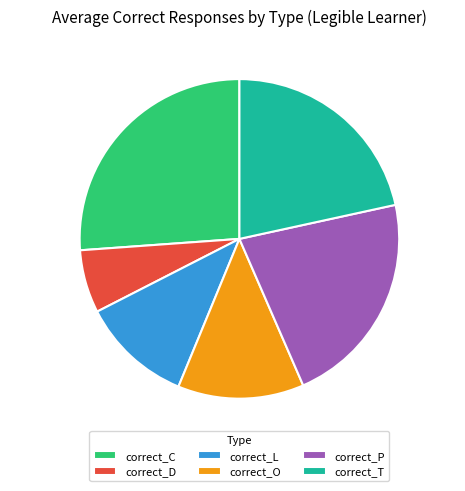

Is it true that correct_O is 1% of the pie?

False